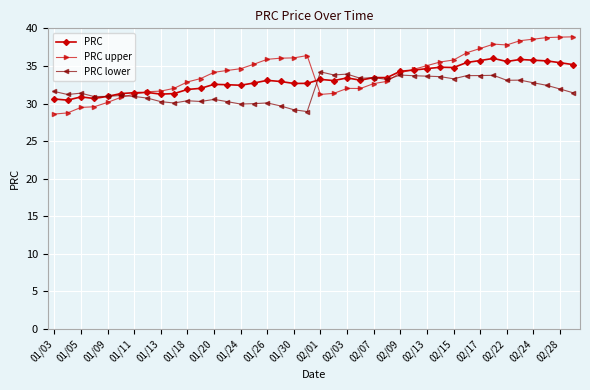

True or false: PRC upper has more than 1 points higher than both neighbors.

True